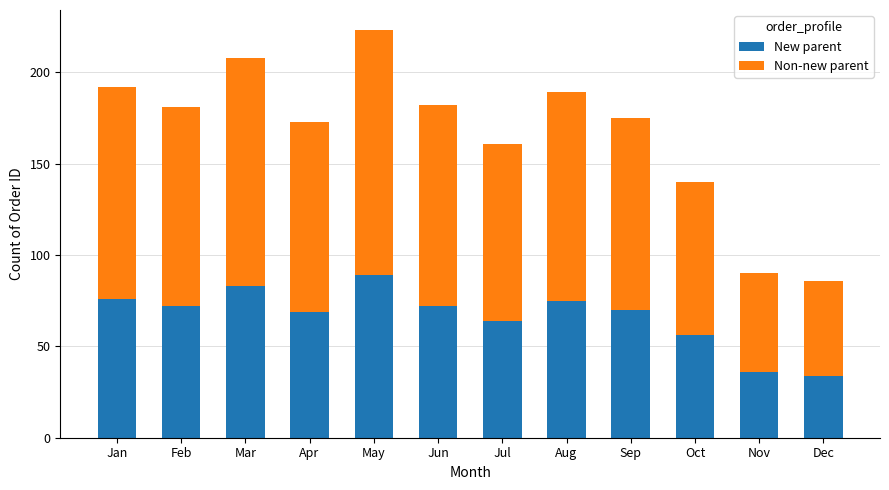

Count the number of data series in this chart.

2